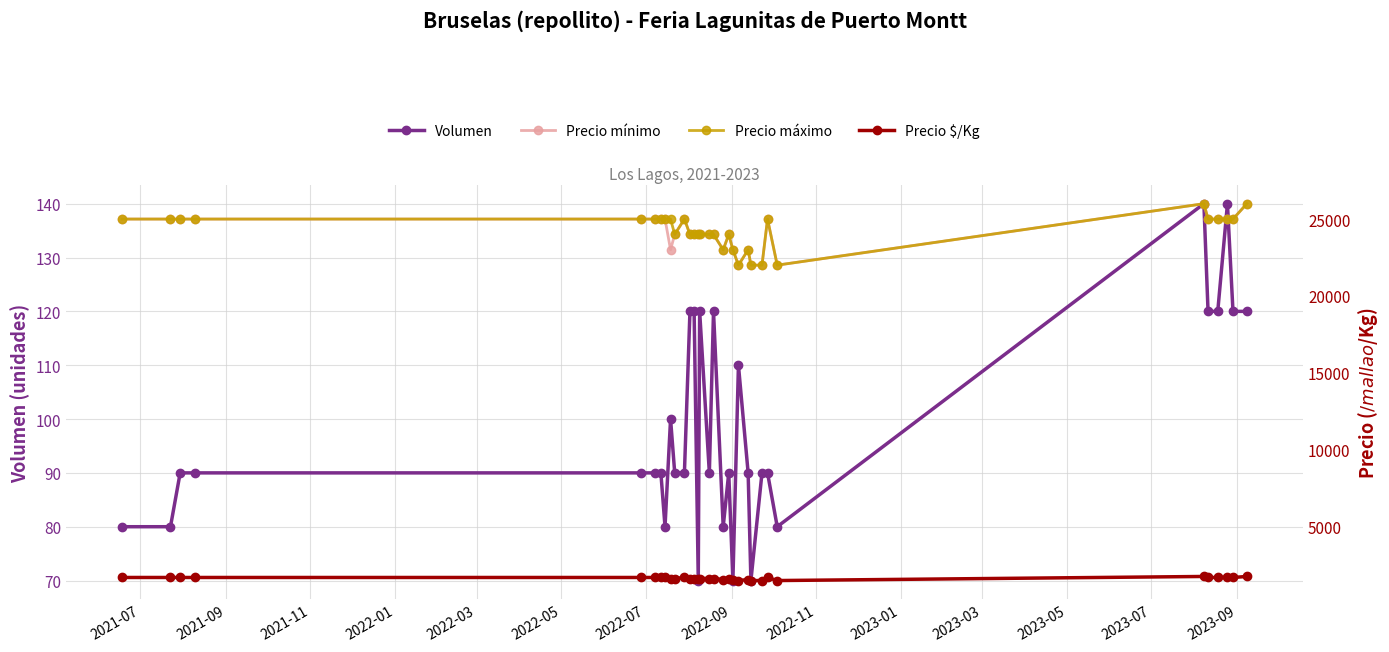

True or false: Volumen has more than 2 interior local peaks.

True